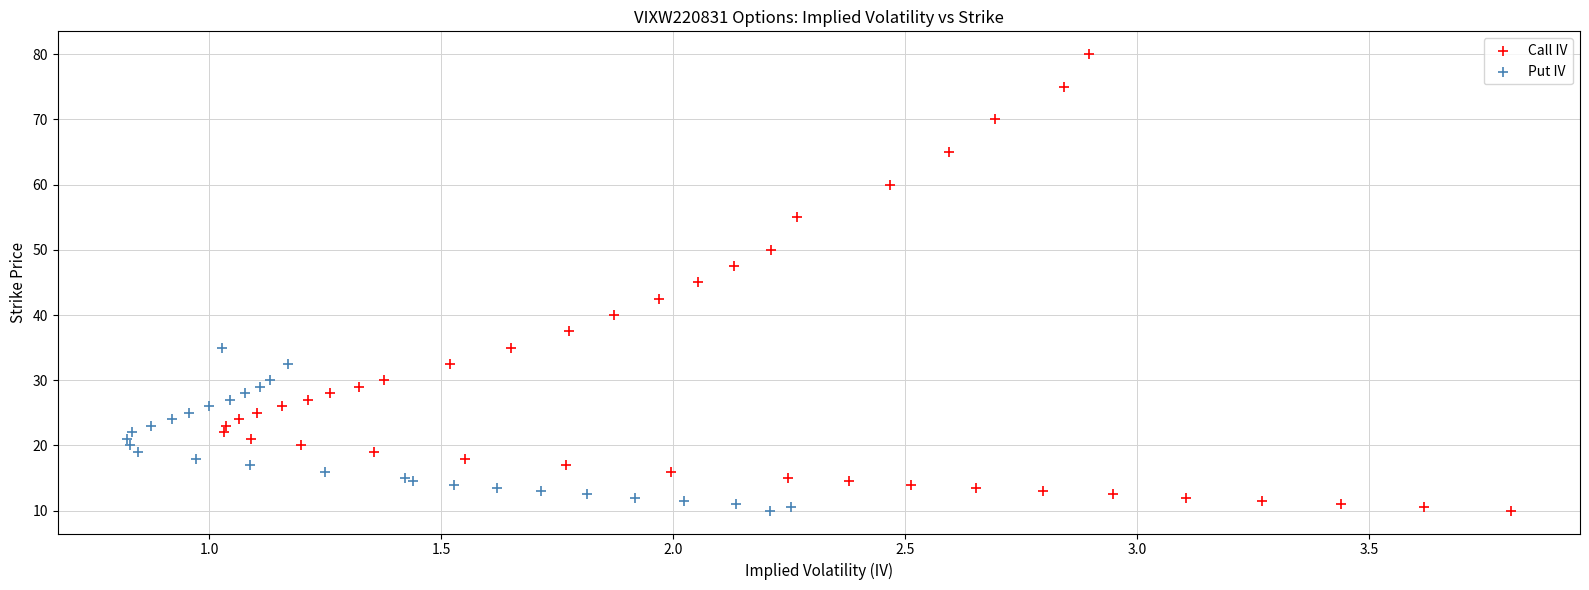

What are all the series names shown in the legend?

Call IV, Put IV